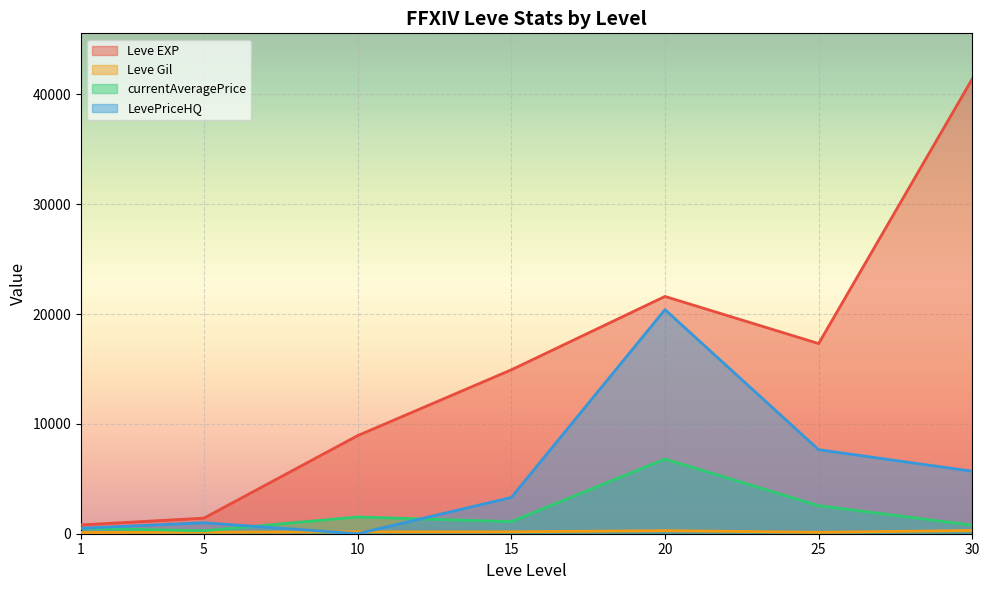

Count the number of data series in this chart.

4